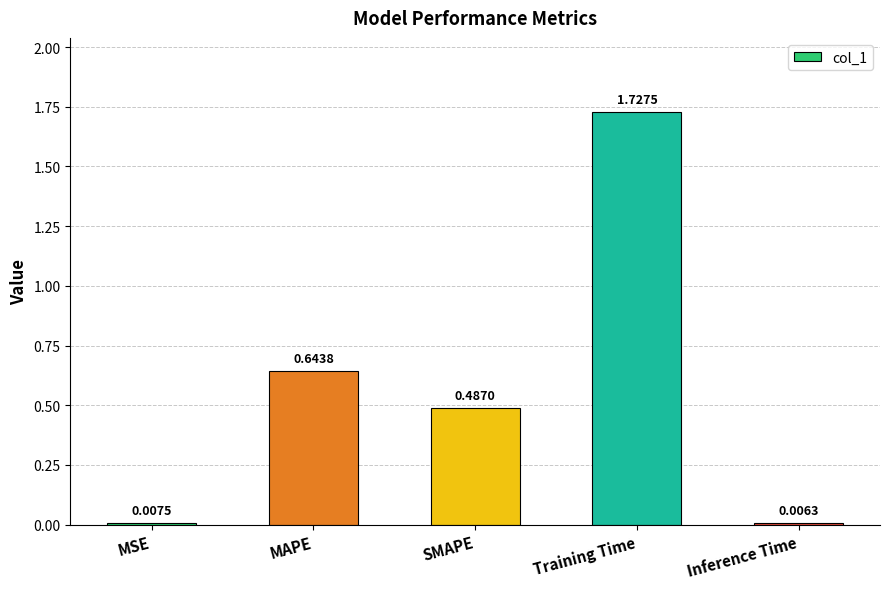

What is the sum of all values?

2.9